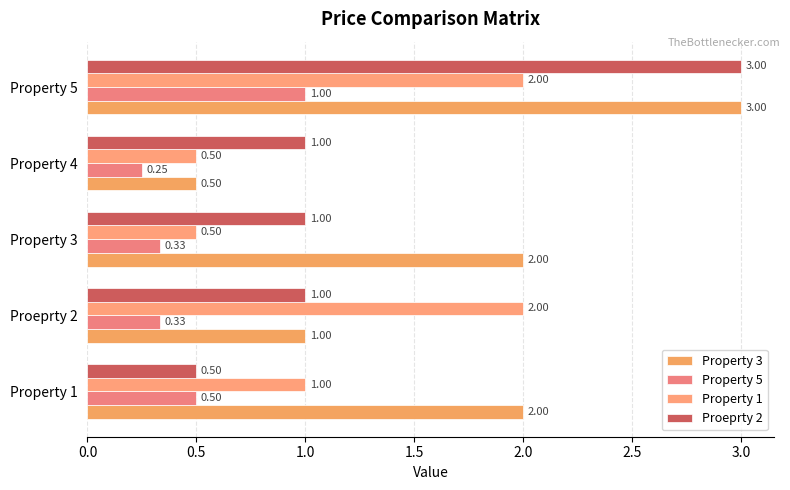

Count the Property 3 values in the range 1 to 2.

3